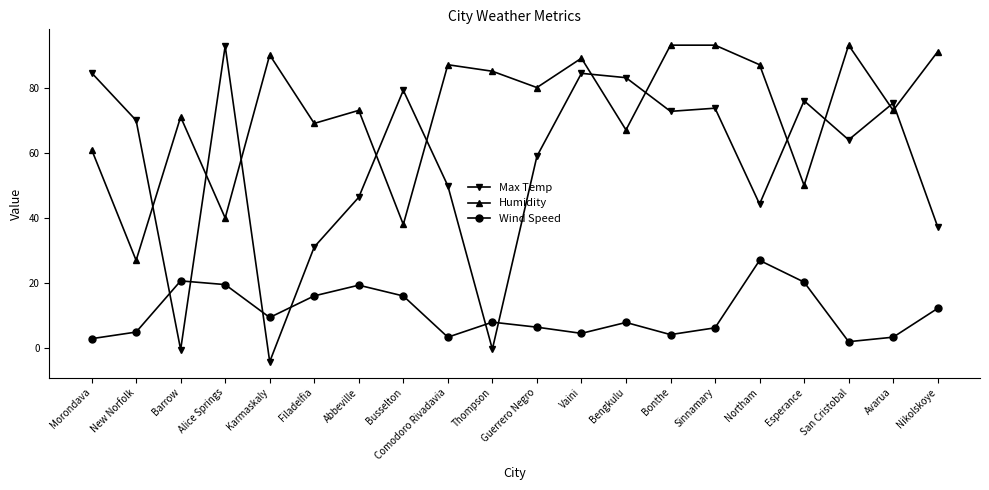

Which series has the largest range (max minus min)?

Max Temp